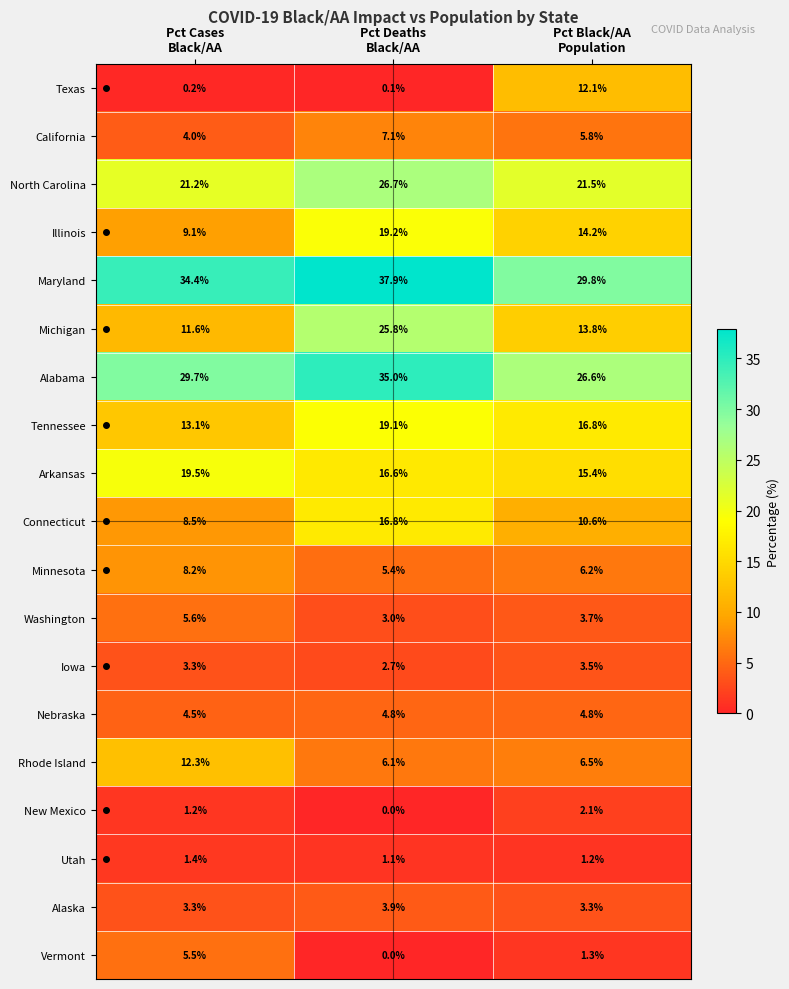

Which series has the largest range (max minus min)?

Michigan